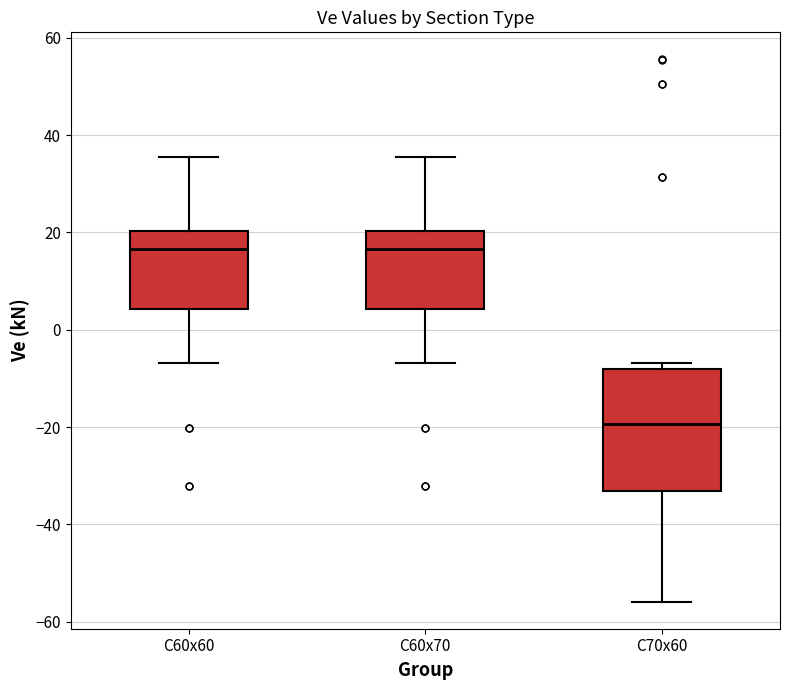

Where does the median line of the box for C60x60 sit on the y-axis? The values are not printed on the chart, so give them approximately, as read against the axis.

16